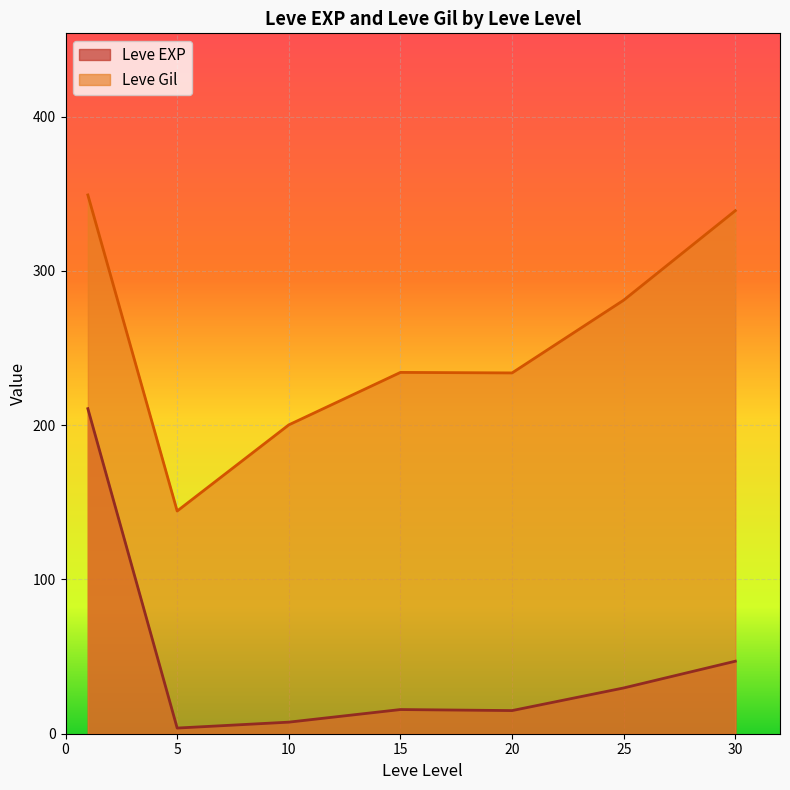

At how many categories does at least one series exceed 217?

5